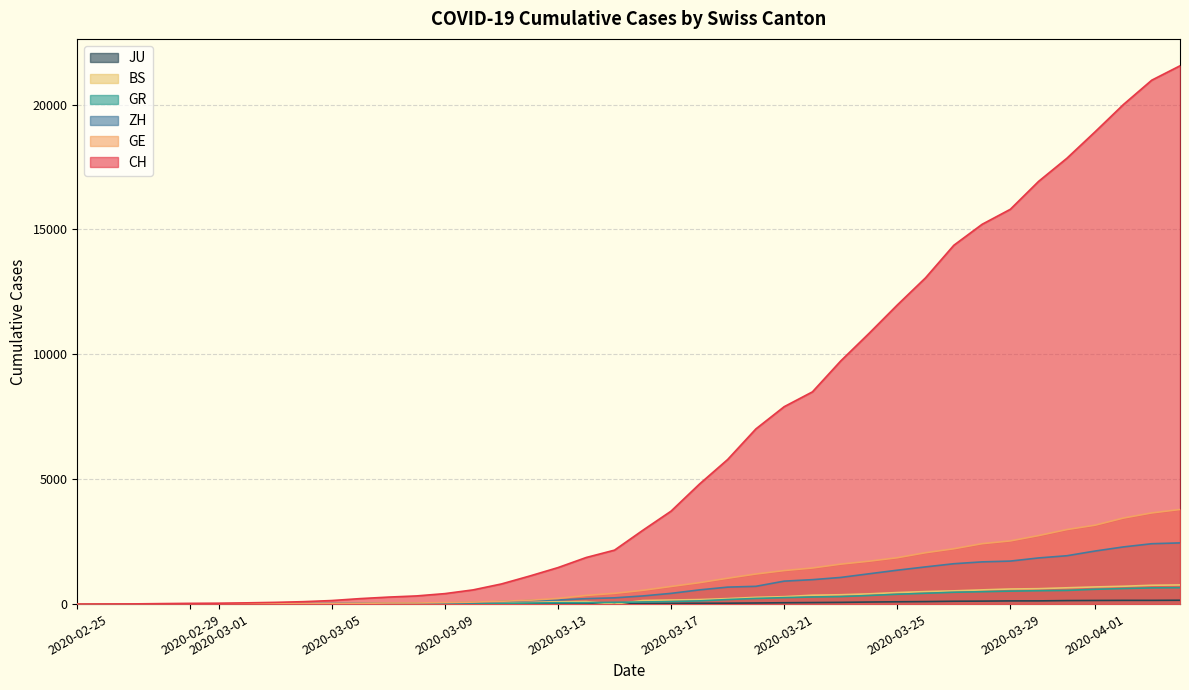

How many series are shown in this chart?

6